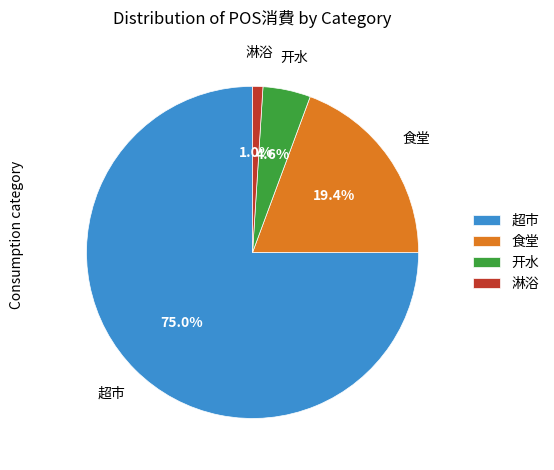

Between 食堂 and 超市, which is larger?

超市